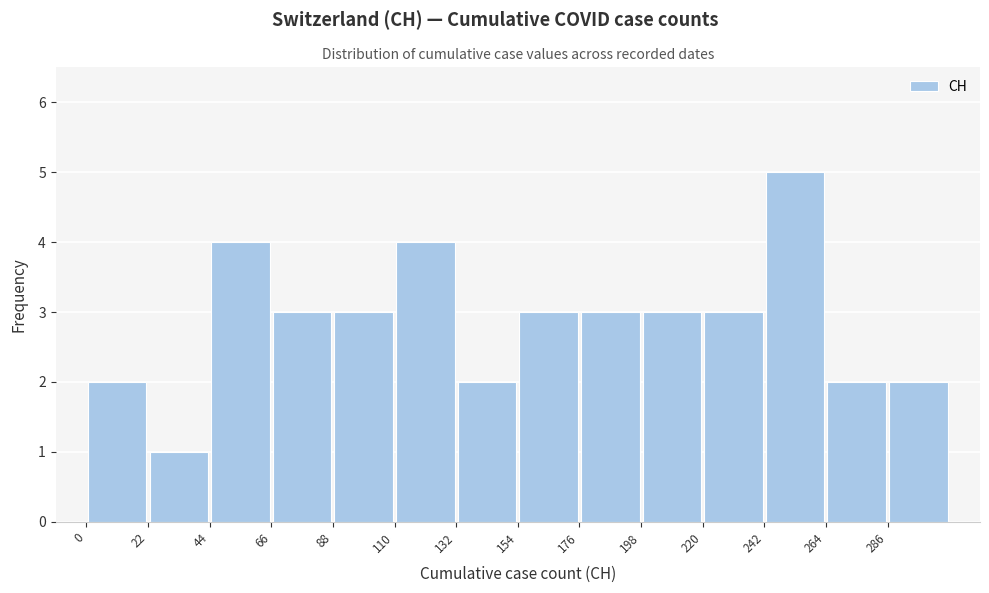

Which range on the x-axis has the tallest bar?

242 to 264